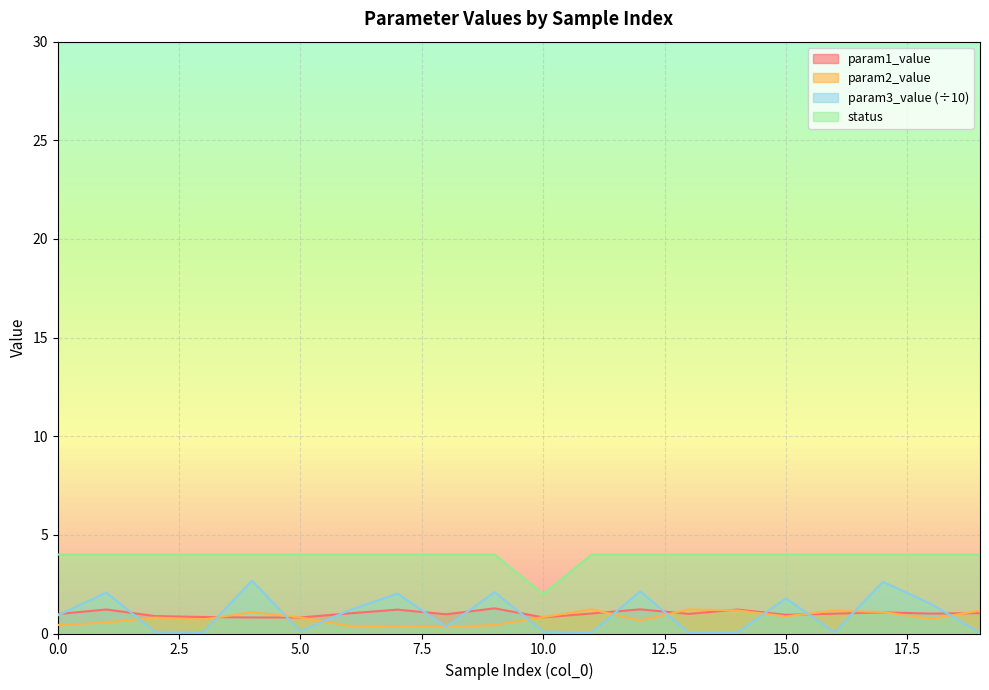

List the labels in order of param3_value value, smallest first.

13, 19, 14, 11, 16, 3, 2, 10, 5, 8, 0, 6, 18, 15, 7, 1, 9, 12, 17, 4